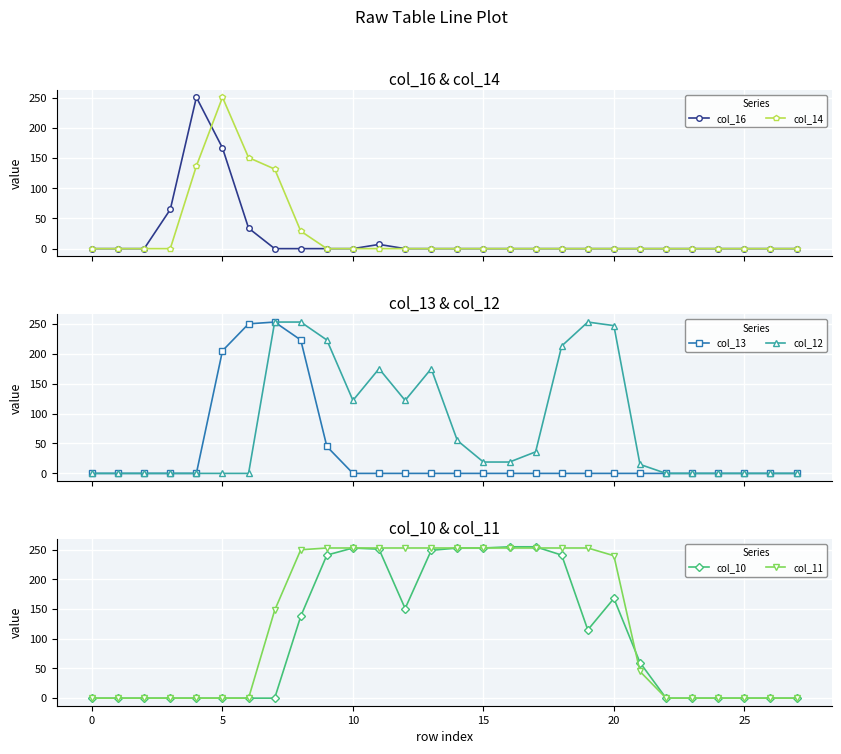

True or false: col_11 has a value of 253 at 15.

True